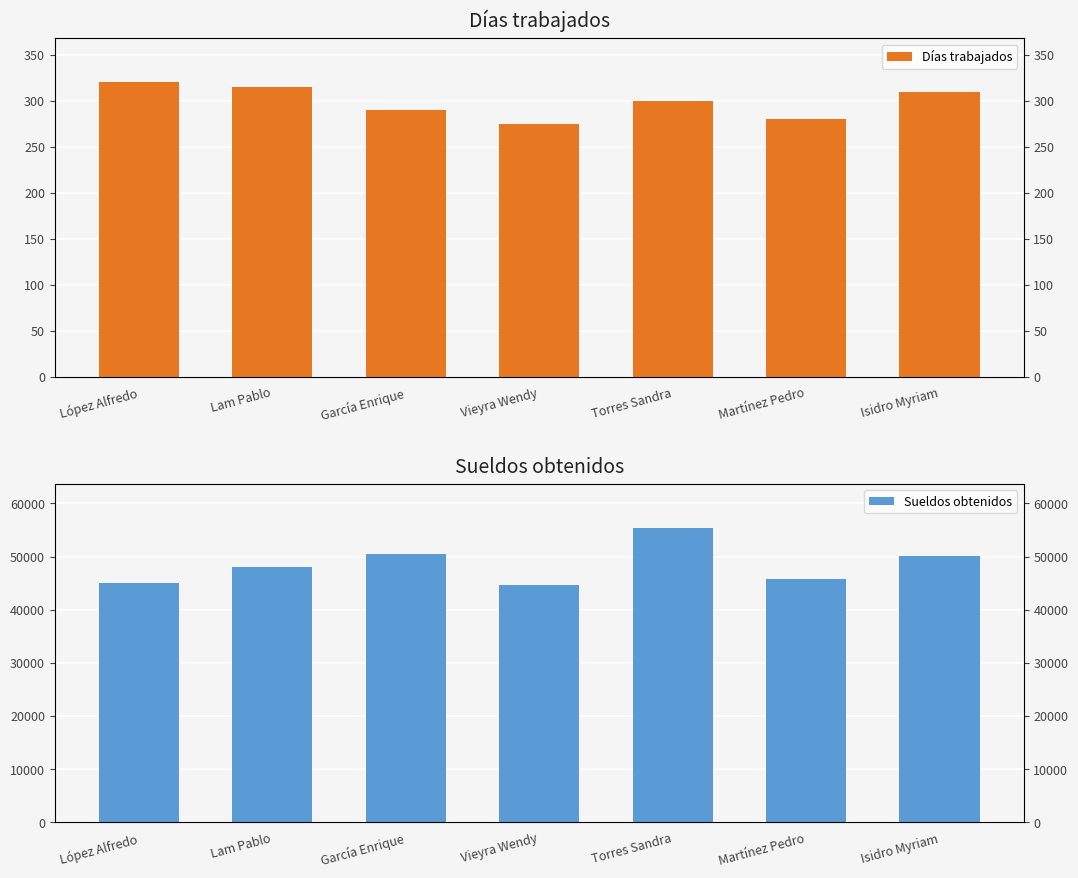

Read the Días trabajados value at López Alfredo.

320